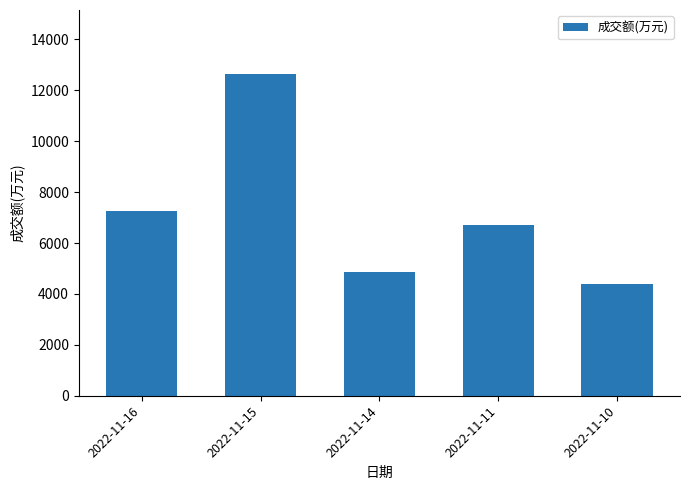

Rank the categories by value from lowest to highest.

2022-11-10, 2022-11-14, 2022-11-11, 2022-11-16, 2022-11-15